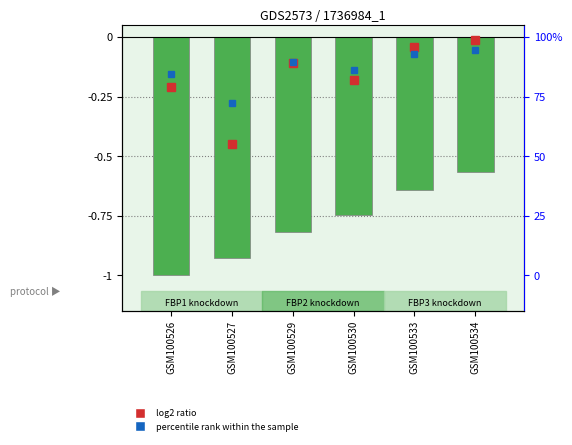

List the labels in order of value, largest first.

GSM100534, GSM100533, GSM100530, GSM100529, GSM100527, GSM100526